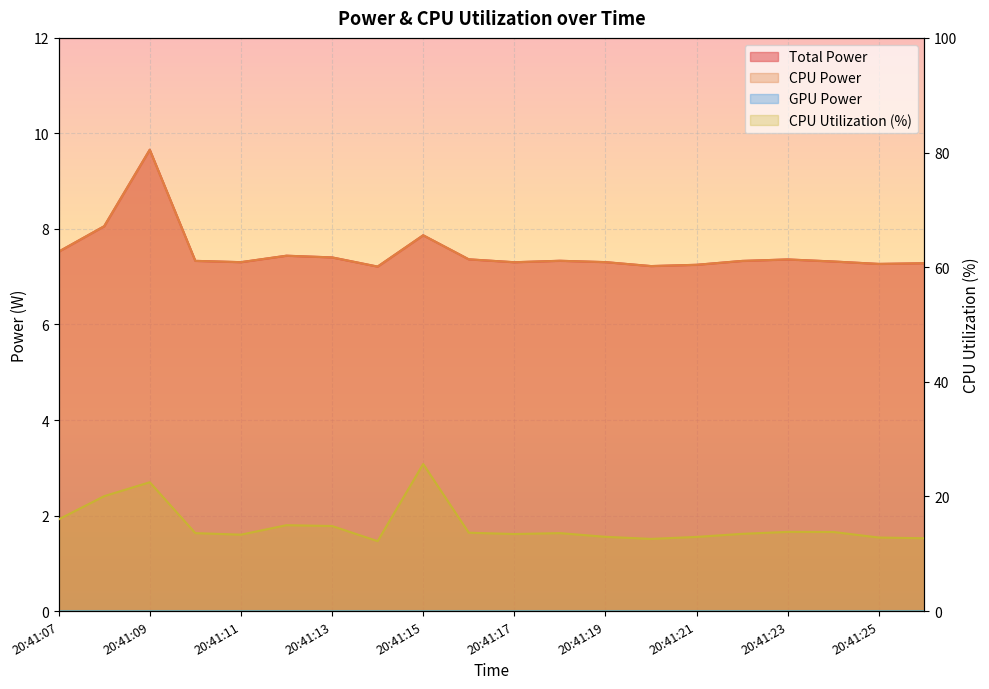

What is the difference between the second highest and second lowest values in the CPU Utilization series?

9.9